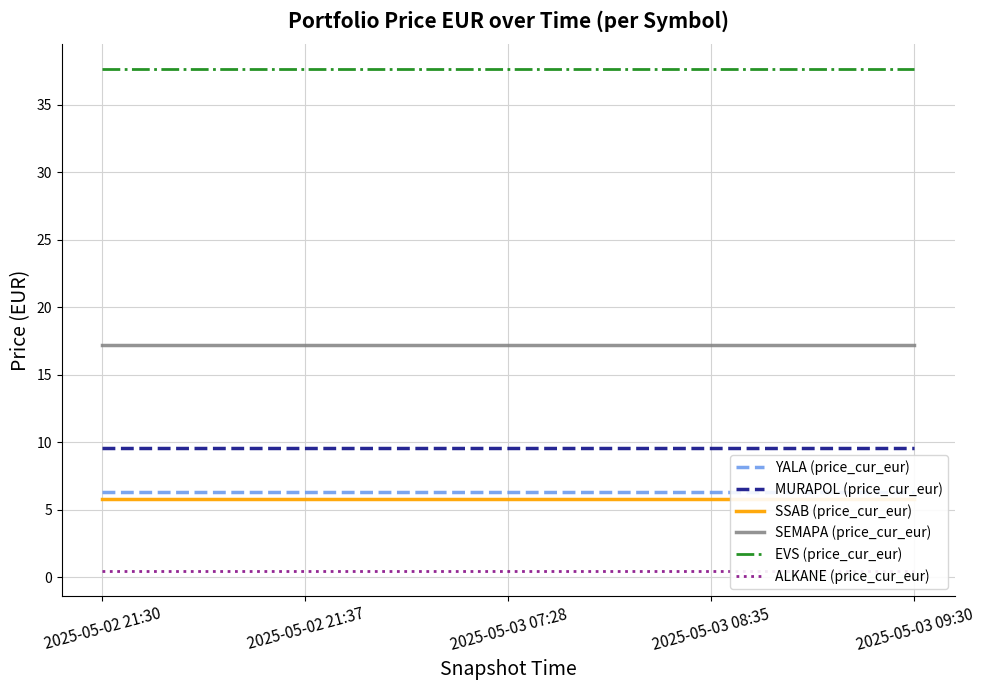

True or false: ALKANE (price_cur_eur) has more than 0 points higher than both neighbors.

False